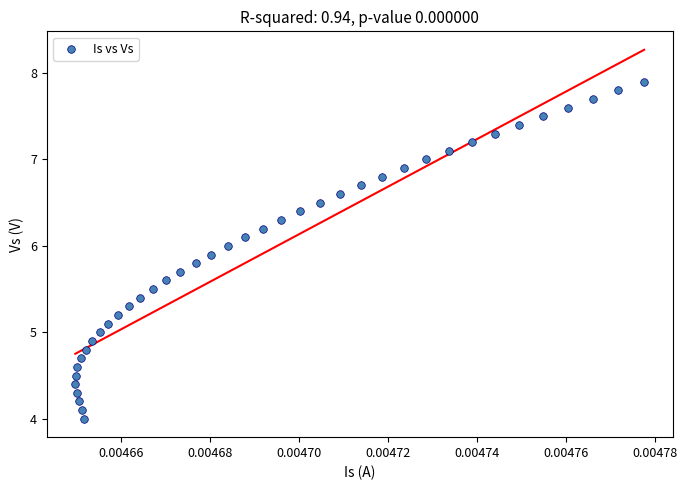

What is the range of Y values (max minus min)?

3.9